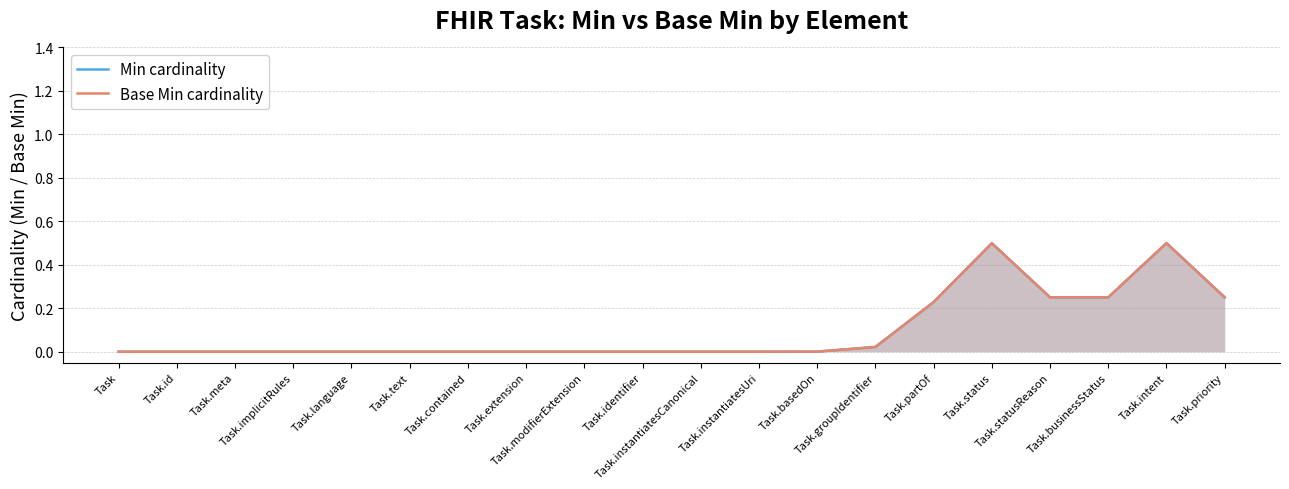

Count the number of categories in the chart.

20